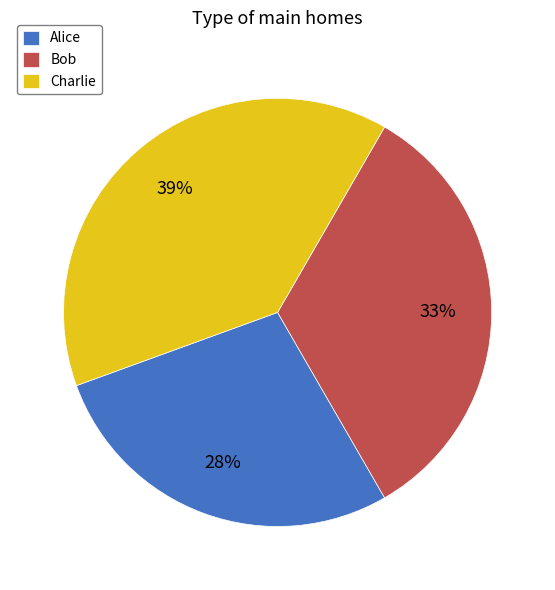

Approximately how many times larger is the value at Alice compared to Bob?

0.8